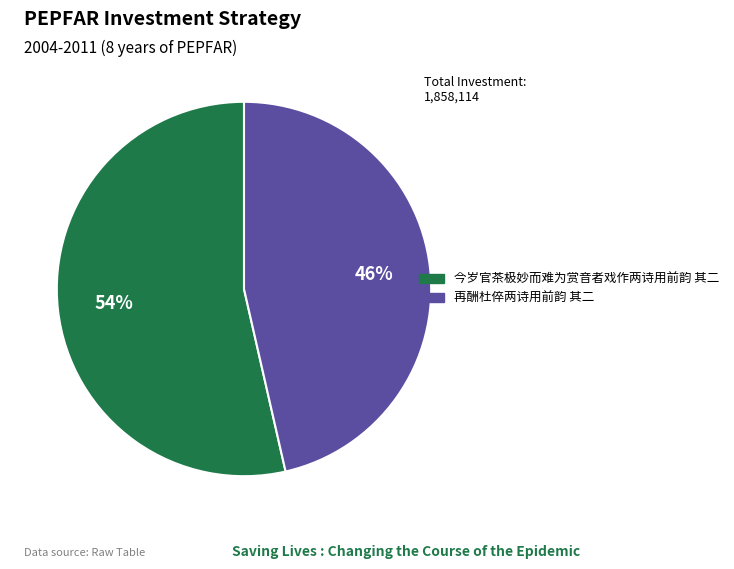

How many slices are in this pie chart?

2